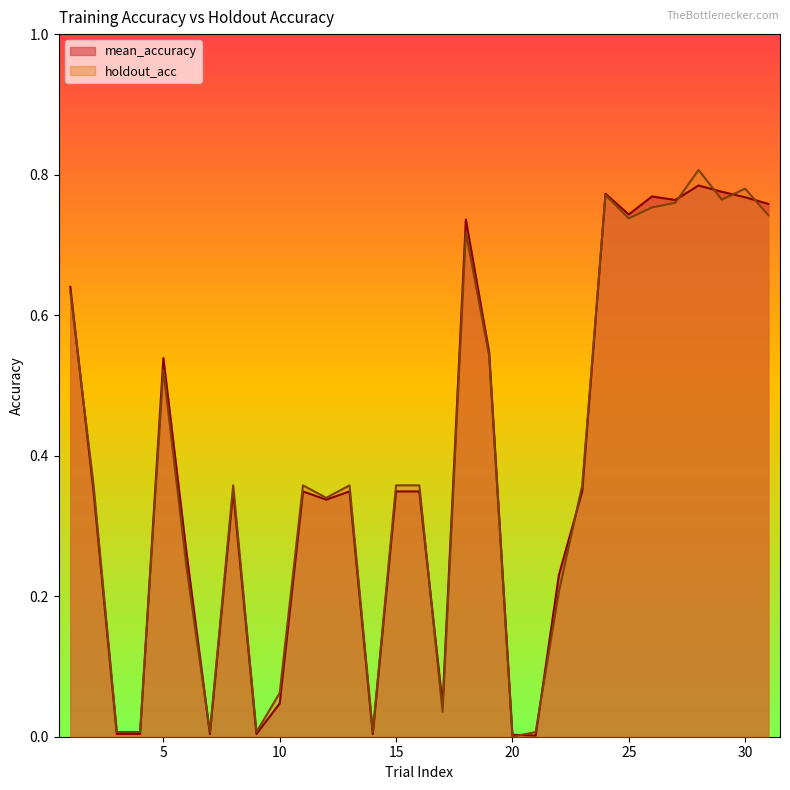

List the series in order of their overall mean, lowest first.

holdout_acc, mean_accuracy